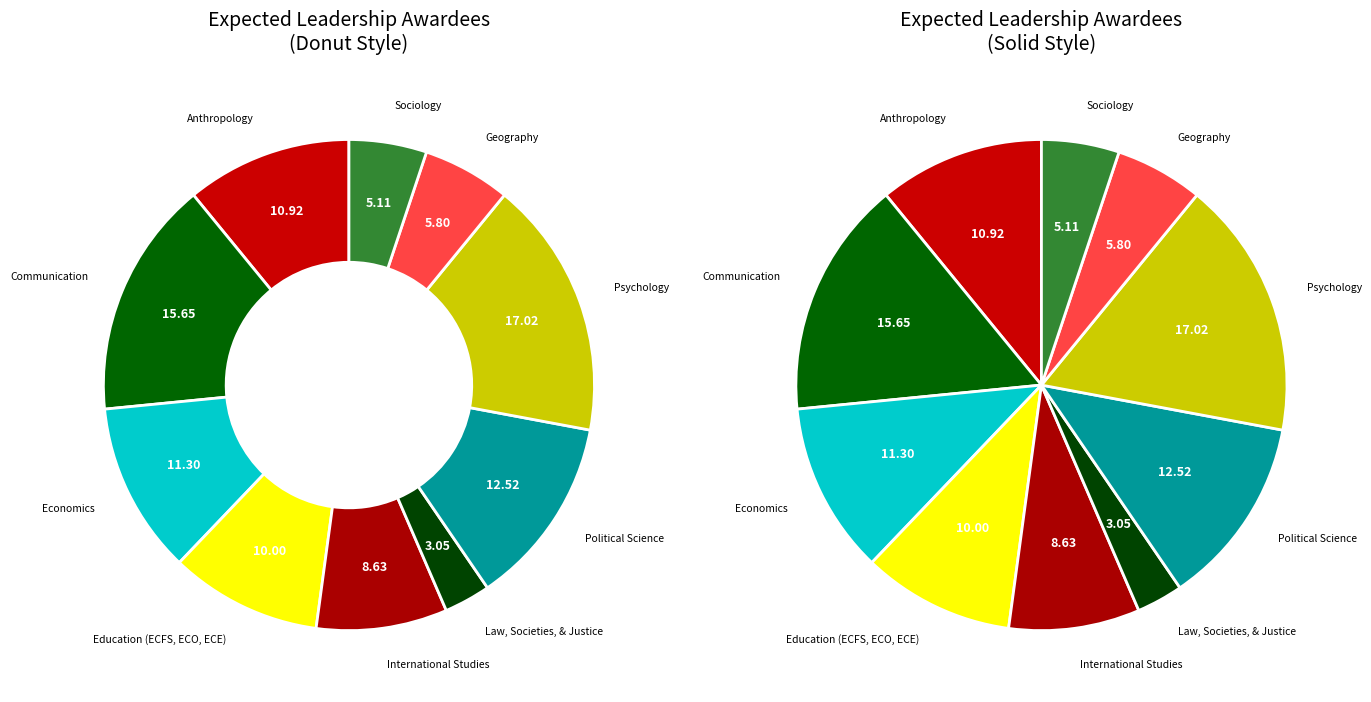

True or false: Law, Societies, & Justice accounts for 3% of the total.

True